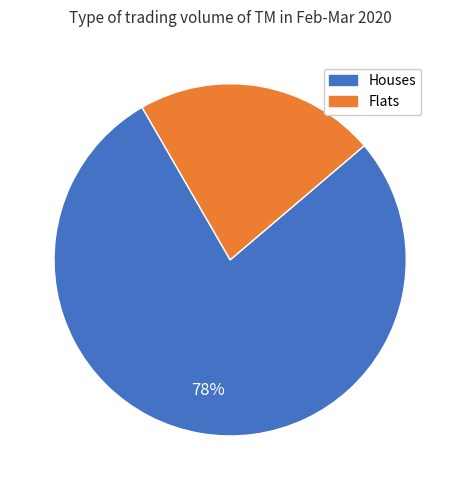

Is there a majority slice in this chart?

Yes